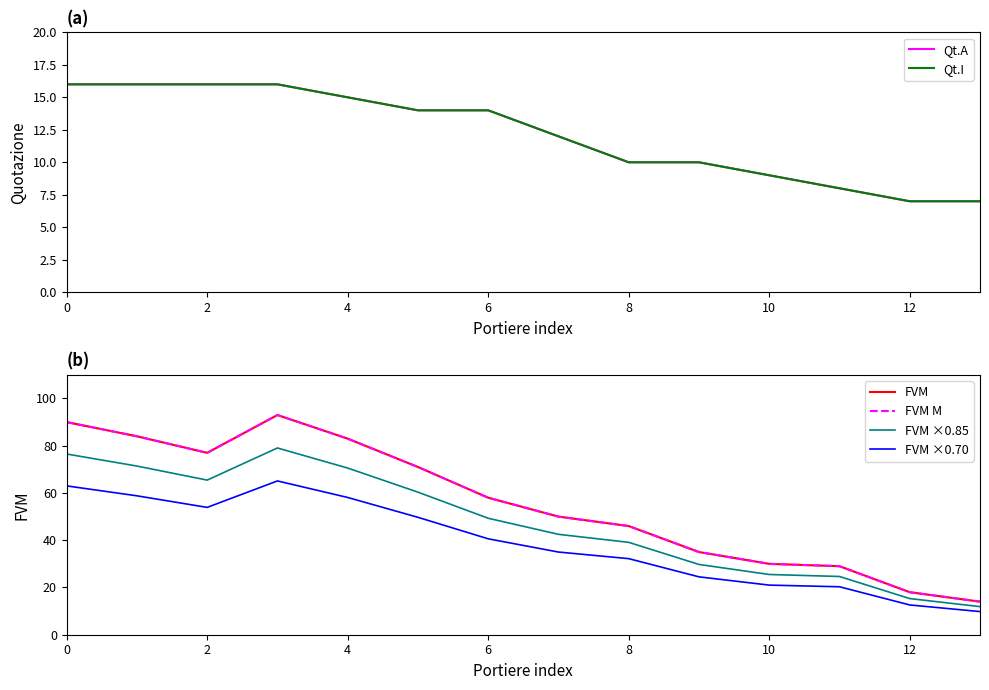

True or false: FVM ×0.70 and FVM M cross at least once.

False